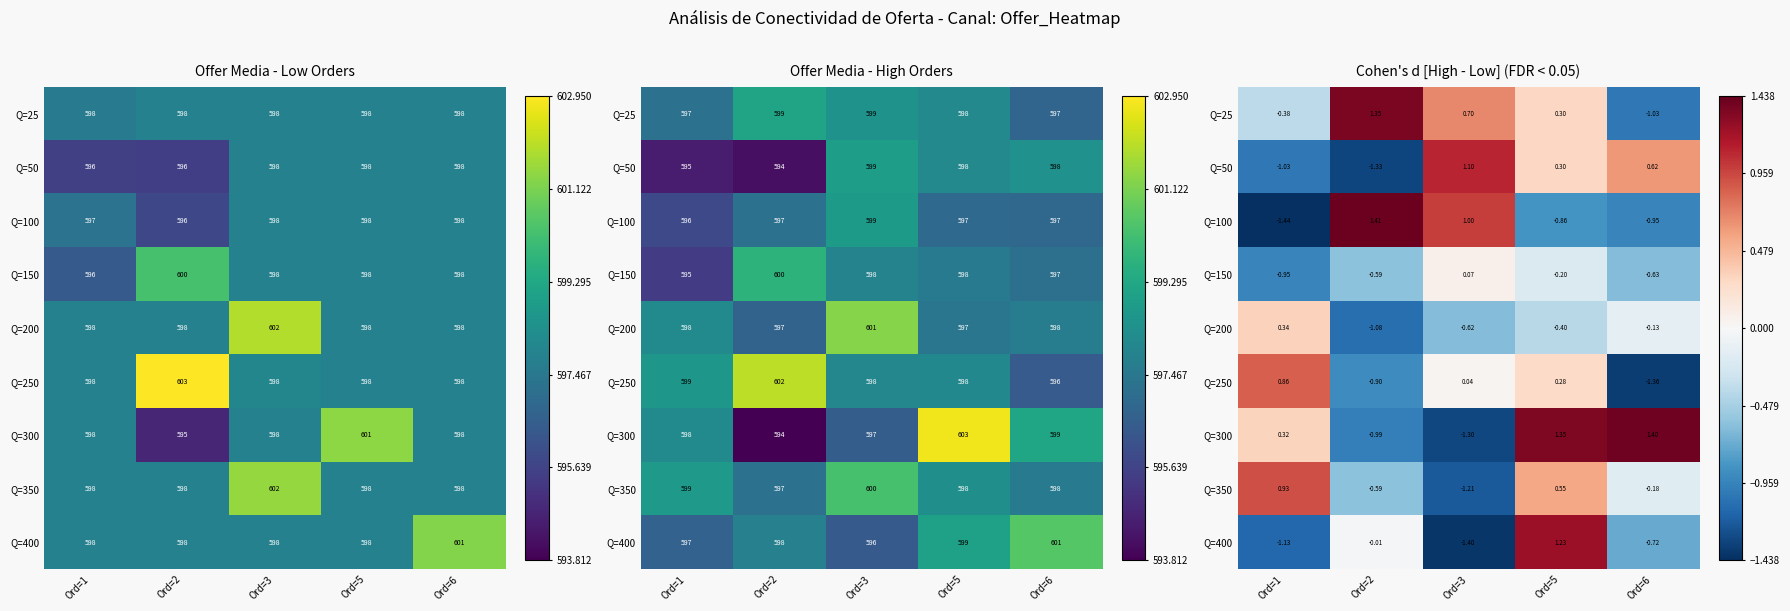

What is the lowest value of the Q=350 series?

-1.2